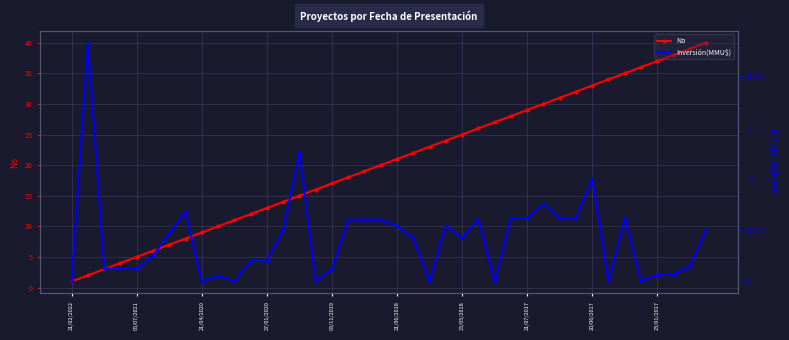

Which series has the largest range (max minus min)?

Inversión(MMU$)